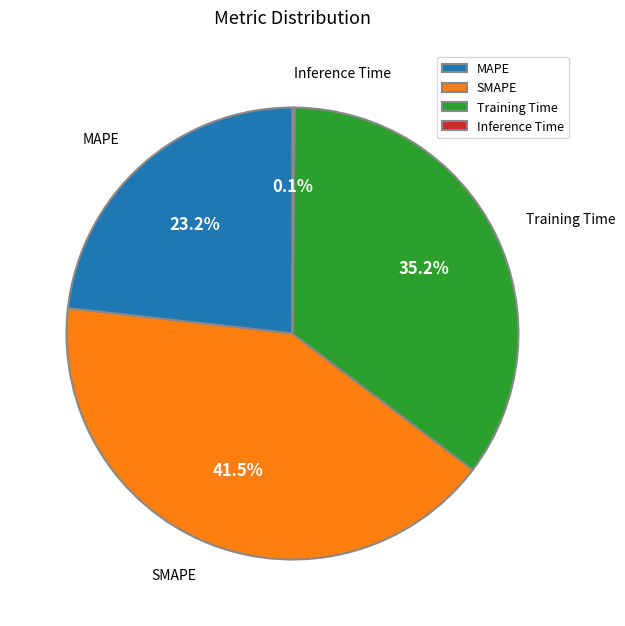

Does any single category account for the majority?

No